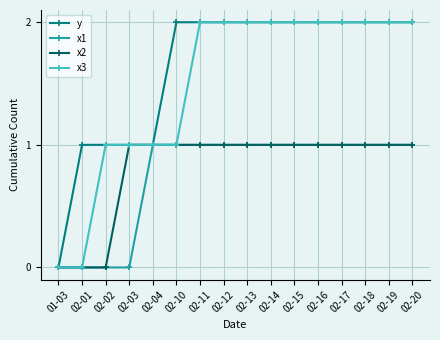

What is the label of the 7th point from the left?

02-11